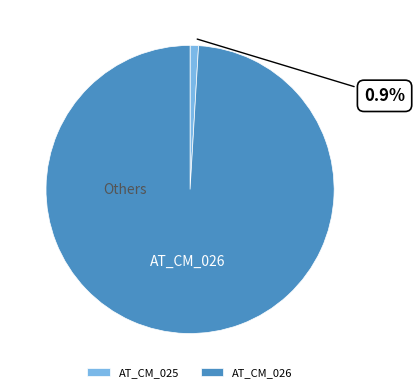

How many segments does this pie chart have?

2